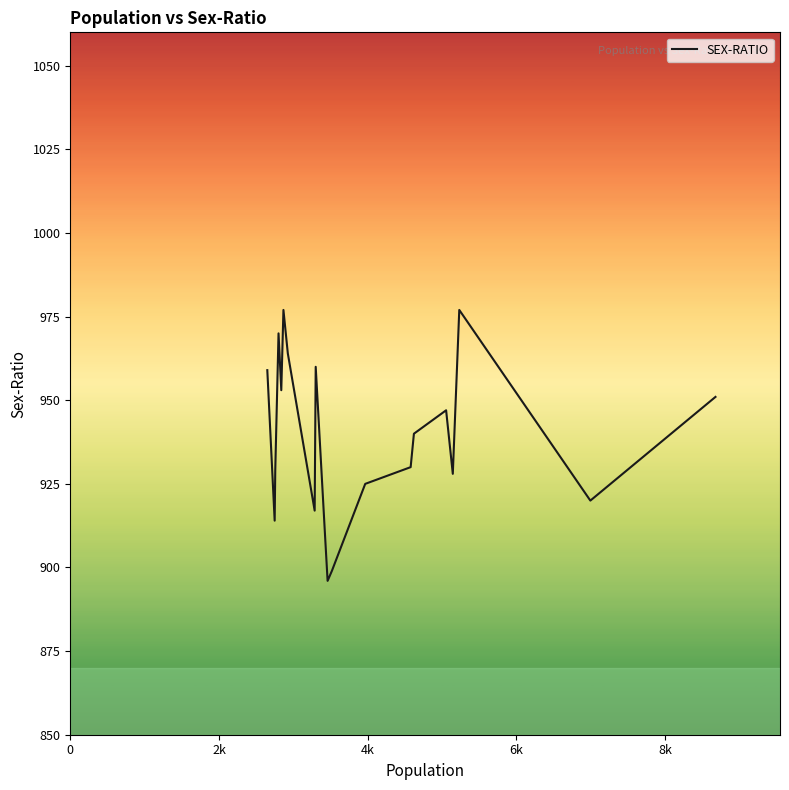

What is the minimum value shown in the chart?

896